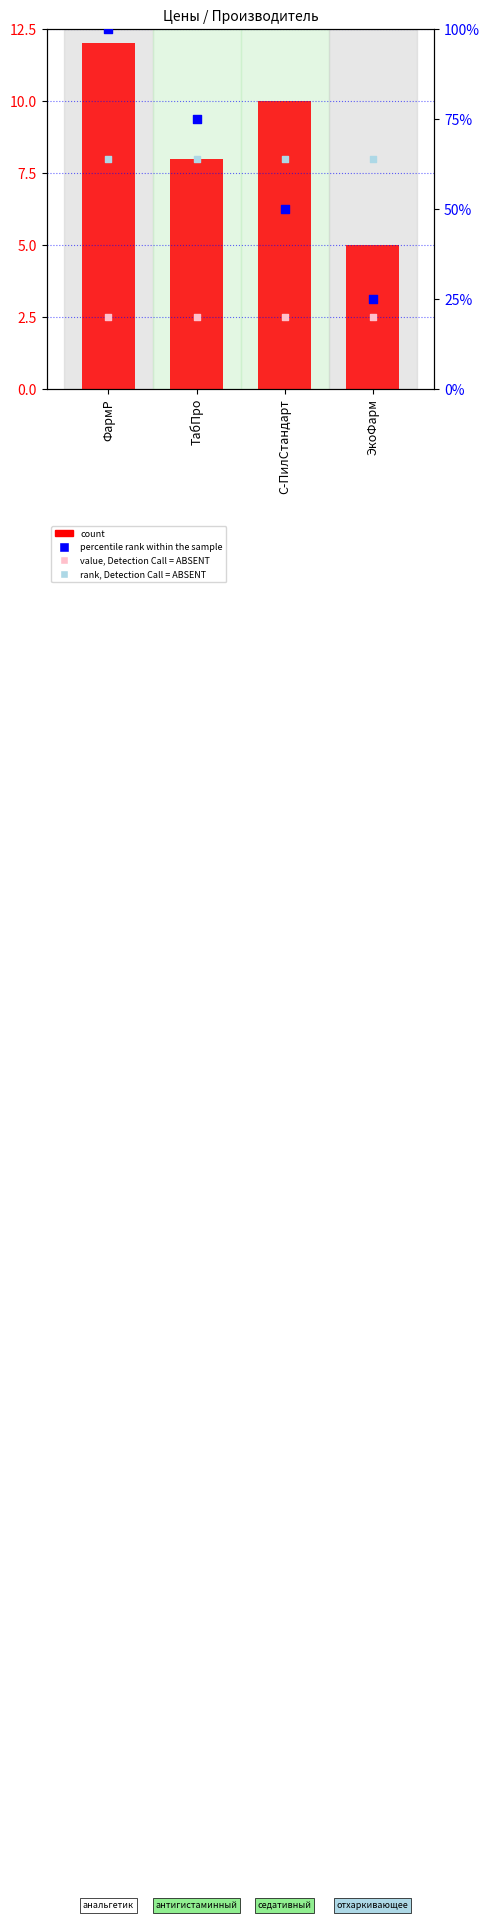

Which series has the largest total across all categories?

percentile rank within the sample